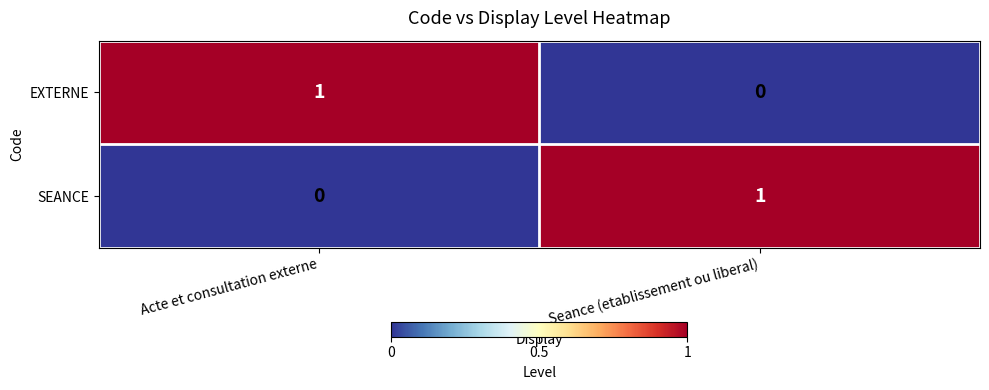

What is the total value across all series at Seance (etablissement ou liberal)?

1